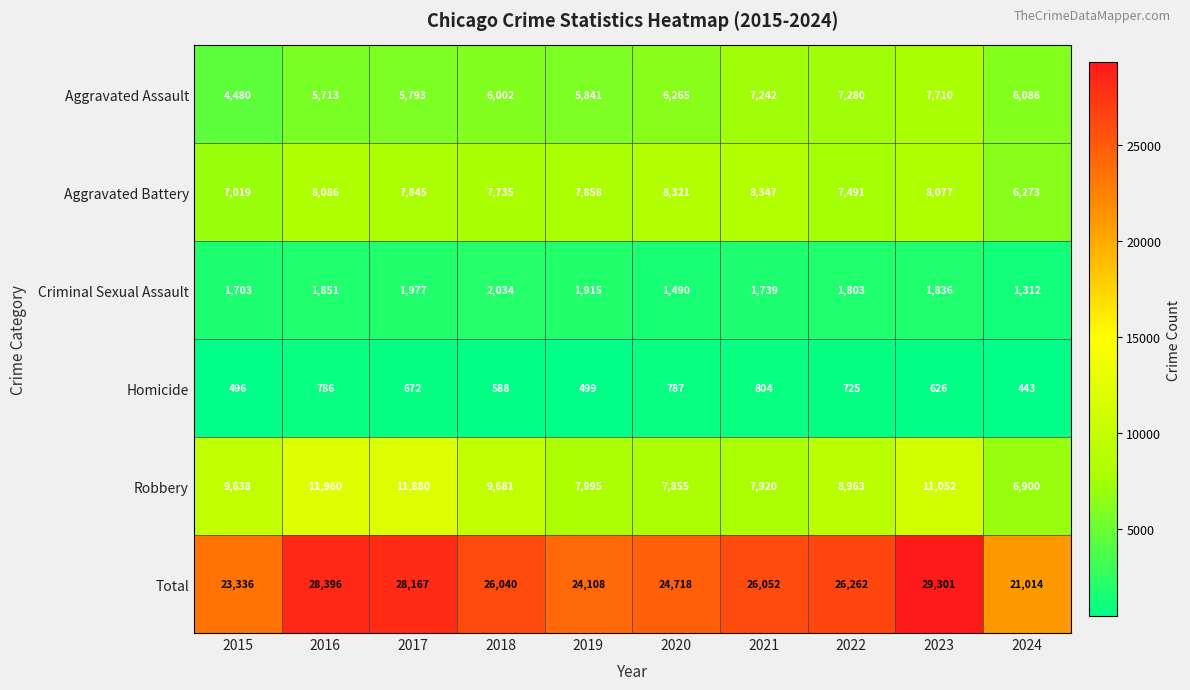

What is the sum of the Aggravated Assault values at 2024 and 2017?

11879